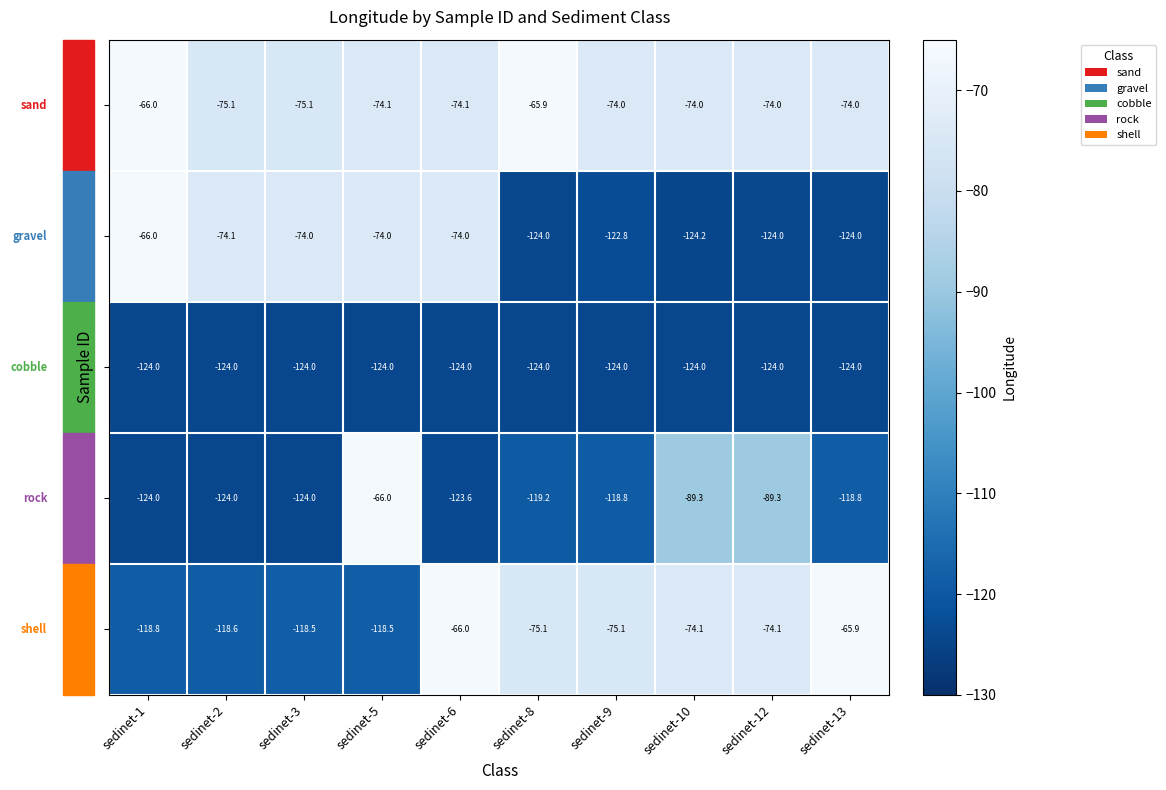

What is the spread (max minus min) of values at sedinet-2?

49.9